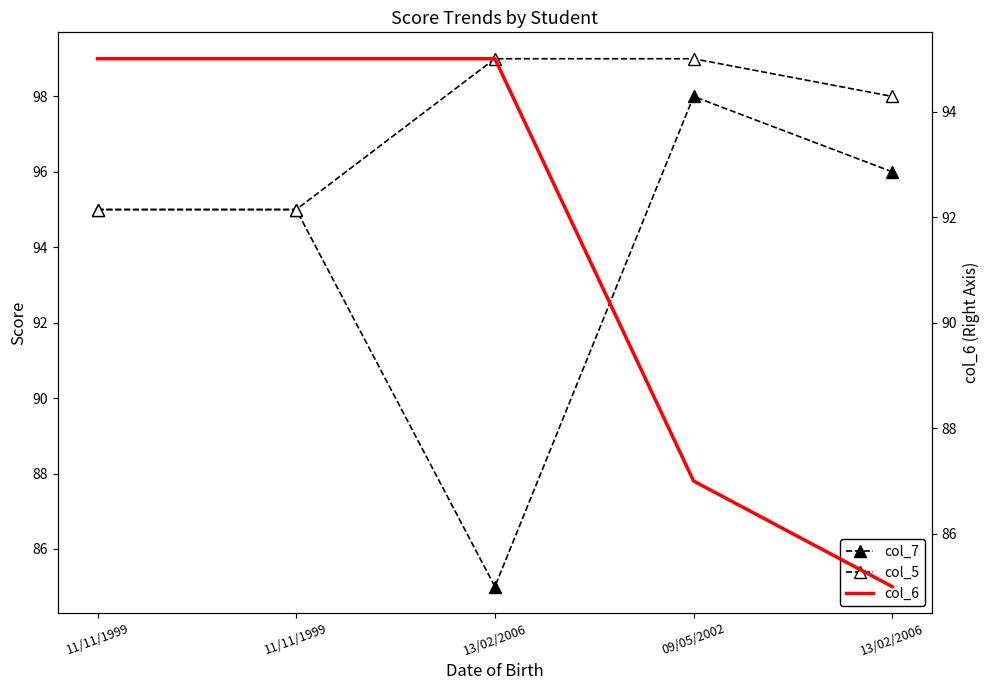

Reading left to right, transcribe all the data shown in this chart.

col_7: 11/11/1999=95	11/11/1999=95	13/02/2006=85	09/05/2002=98	13/02/2006=96
col_5: 11/11/1999=95	11/11/1999=95	13/02/2006=99	09/05/2002=99	13/02/2006=98
col_6: 11/11/1999=95	11/11/1999=95	13/02/2006=95	09/05/2002=87	13/02/2006=85